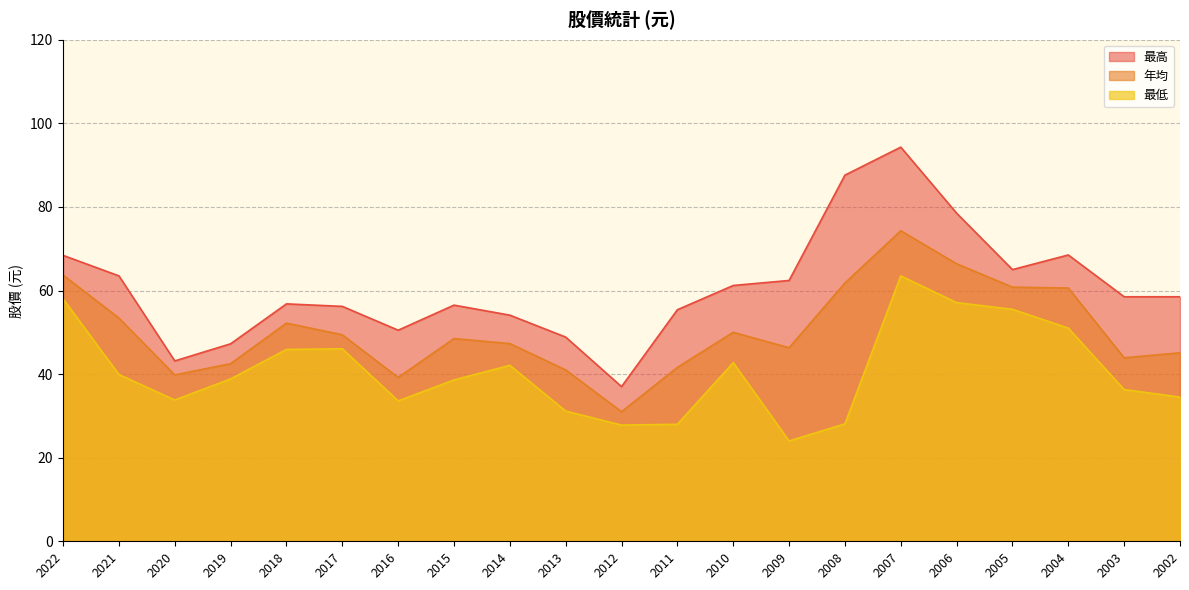

What is the approximate value of 最低 at 2004?

51.0